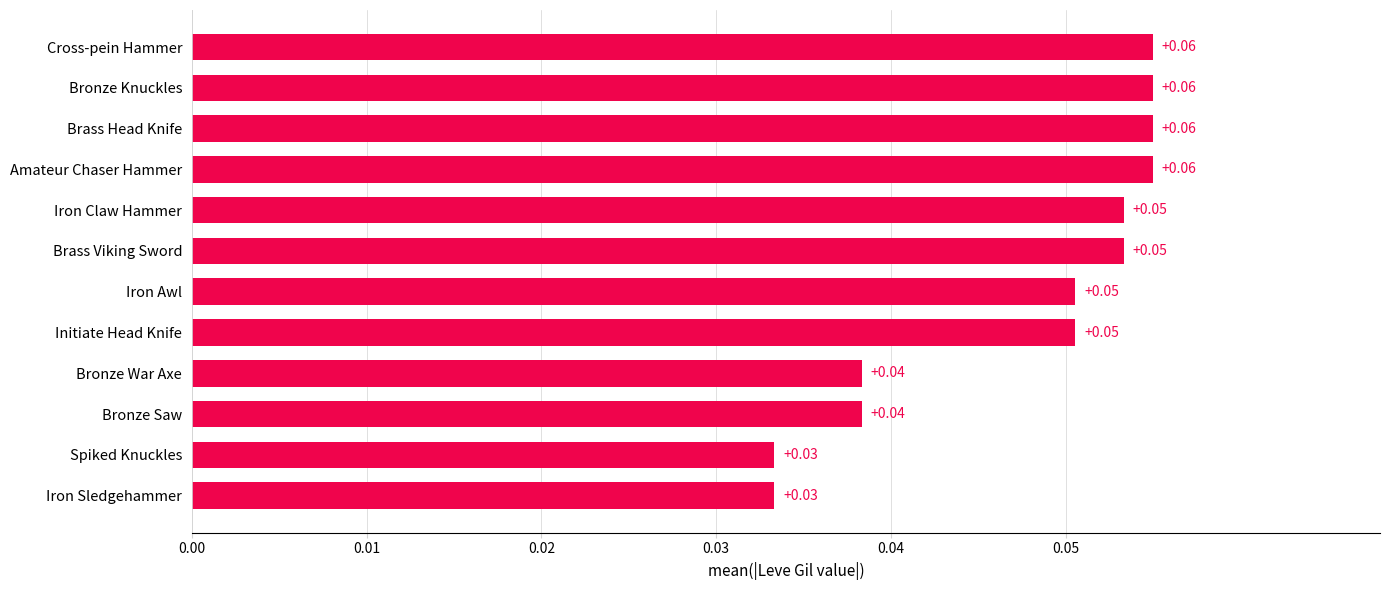

Does the chart contain any negative values?

No